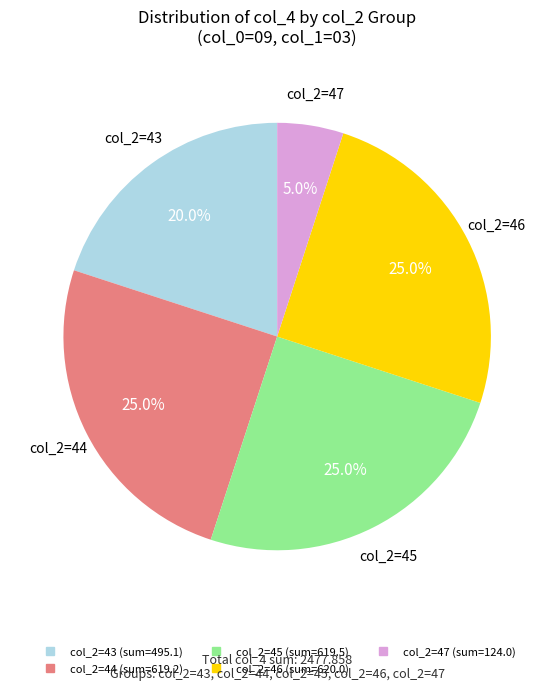

Is there a majority slice in this chart?

No